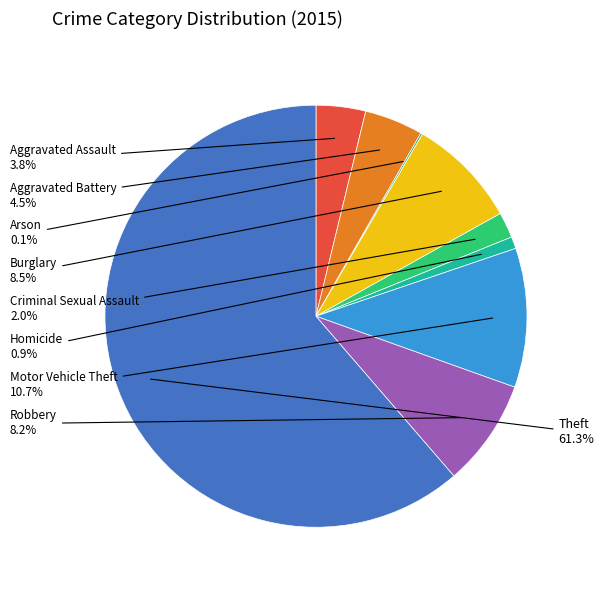

Which category has the biggest portion of the pie?

Theft